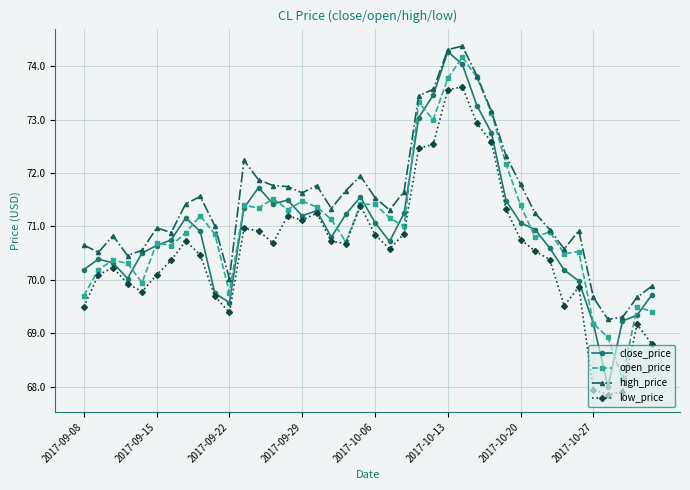

In high_price, how many points are lower than both neighbors (excluding endpoints)?

9